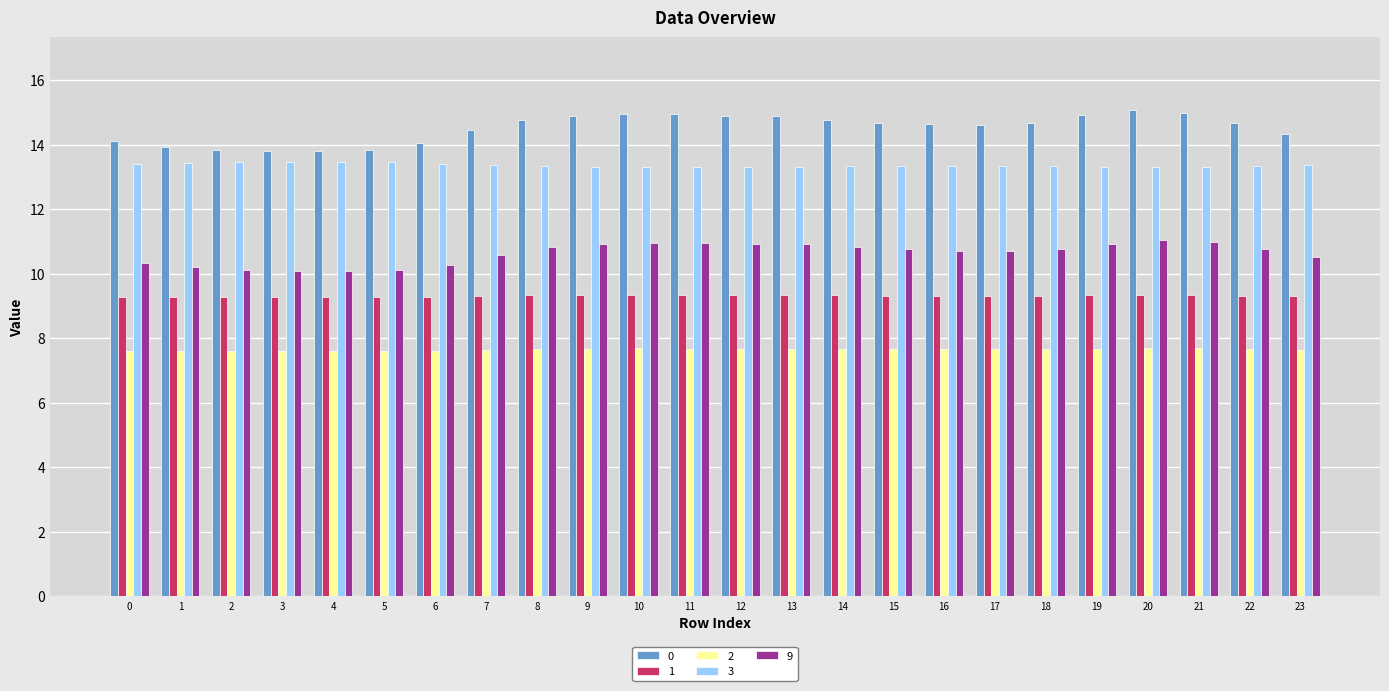

True or false: 1 has a value of 12.6 at 5.

False